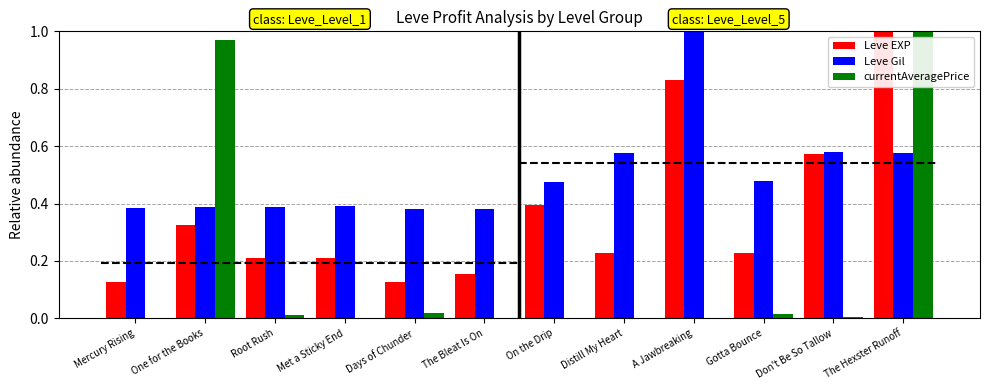

What is the maximum value shown in the chart?

1.0